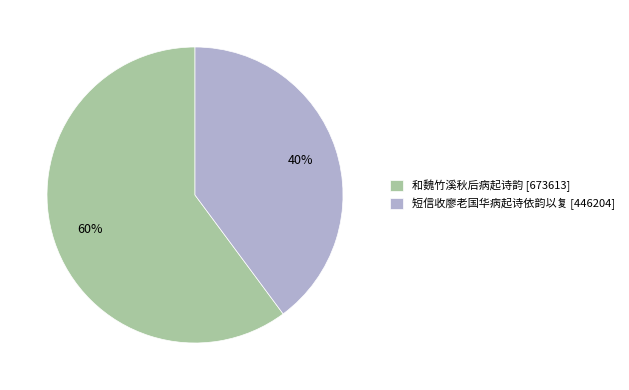

To the nearest percent, what is the average slice percentage?

50%